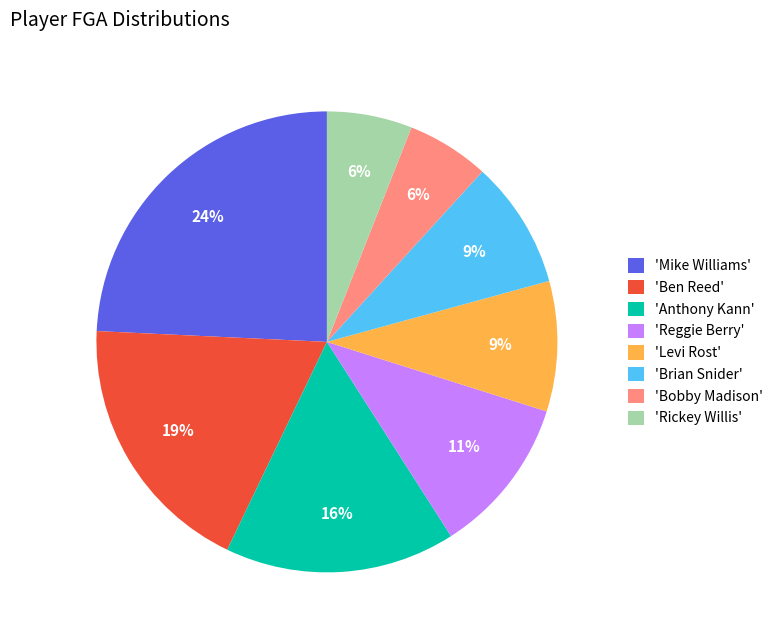

Which slice is the largest?

'Mike Williams'